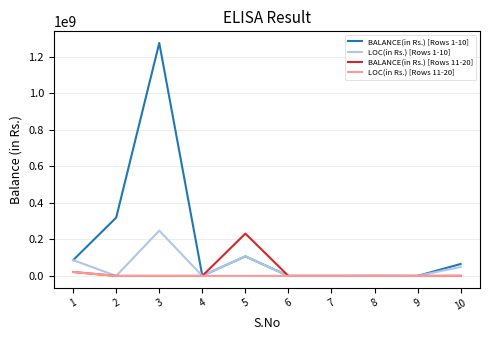

The value of LOC(in Rs.) [Rows 11-20] at 9 is 0. True or false?

True